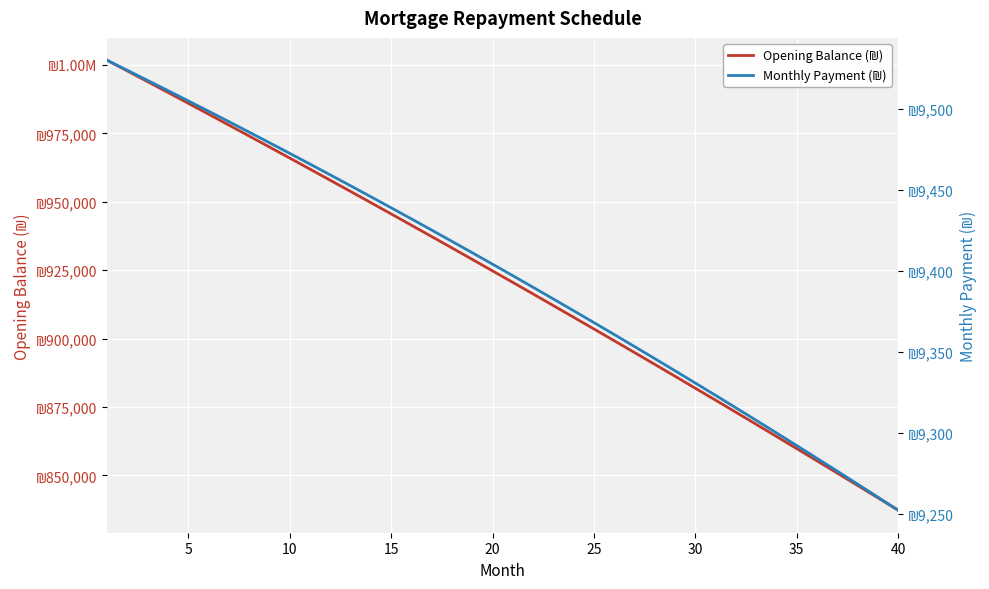

What is the minimum value shown in the chart?

9252.5